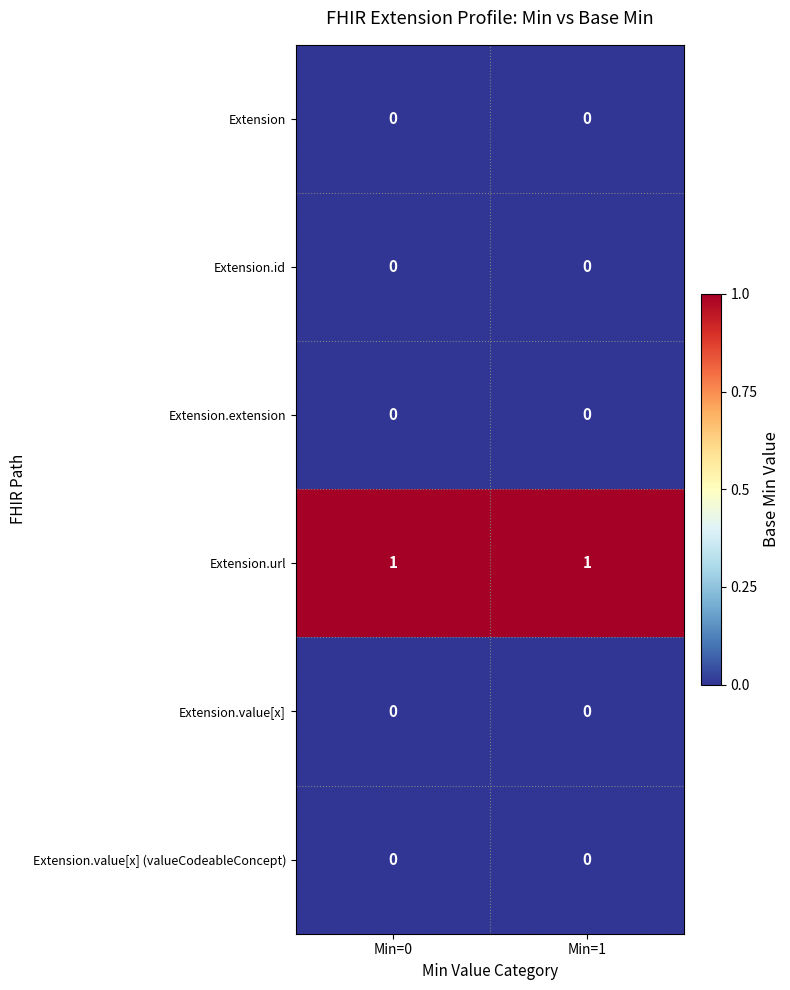

Count the number of categories in the chart.

2